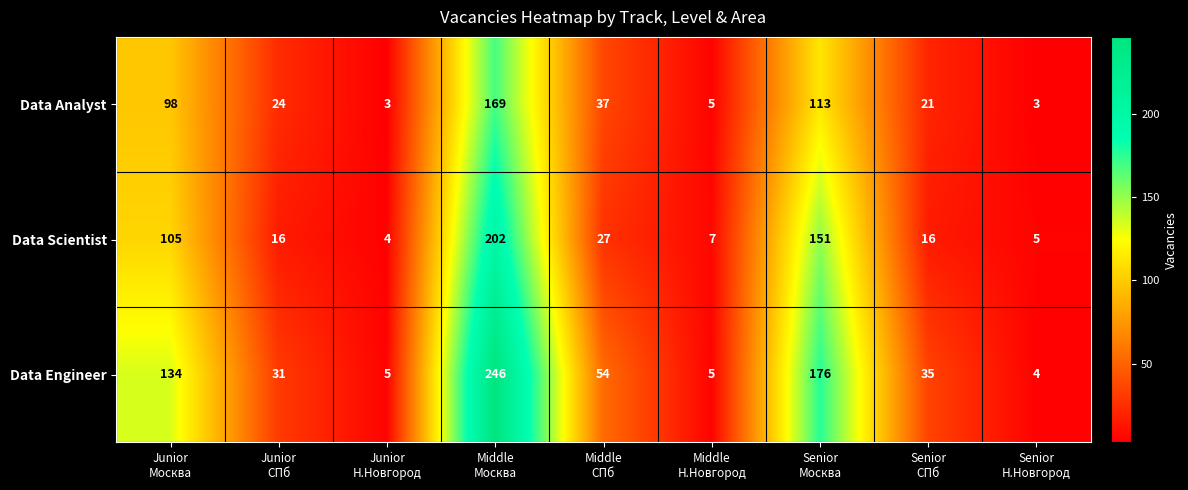

What is the difference between the second highest and minimum values in the Data Engineer series?

172